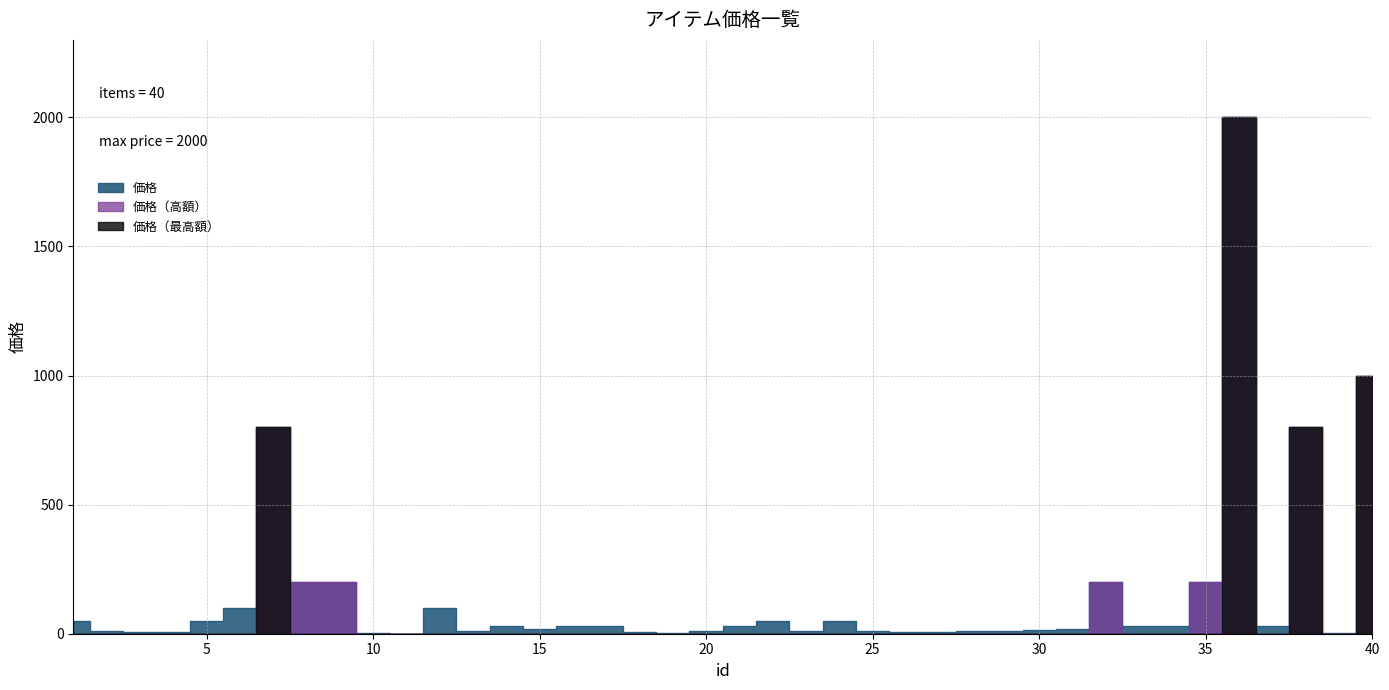

Approximately how many times larger is the value at 15 compared to 9?

0.1